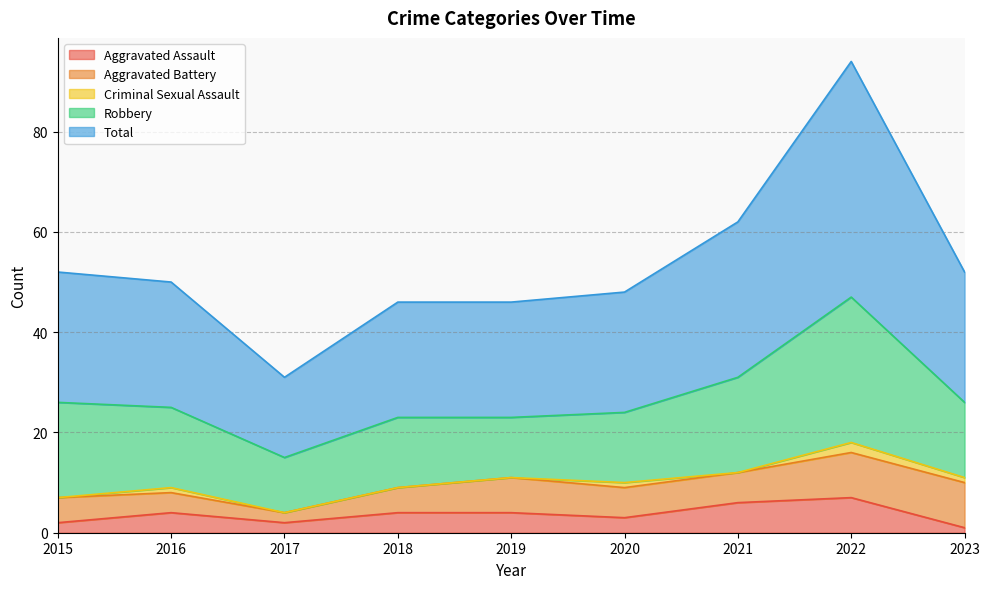

Is the value of Total at 2016 greater than the value of Robbery at 2019?

Yes